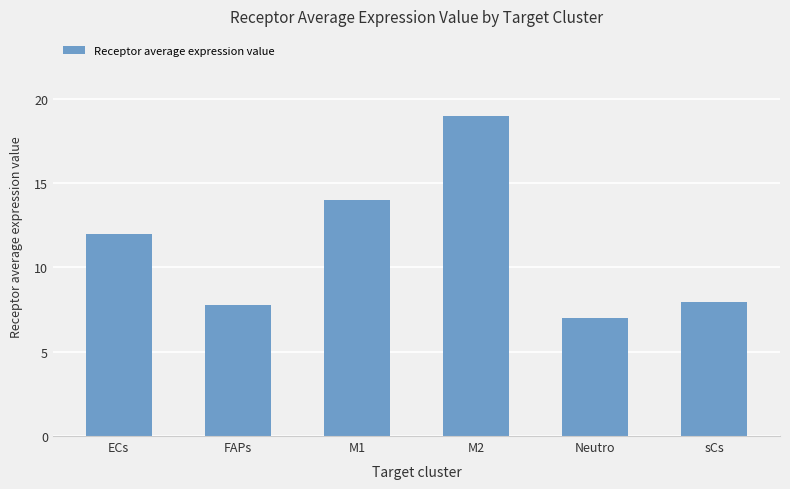

At which label is the value closest to 12?

ECs